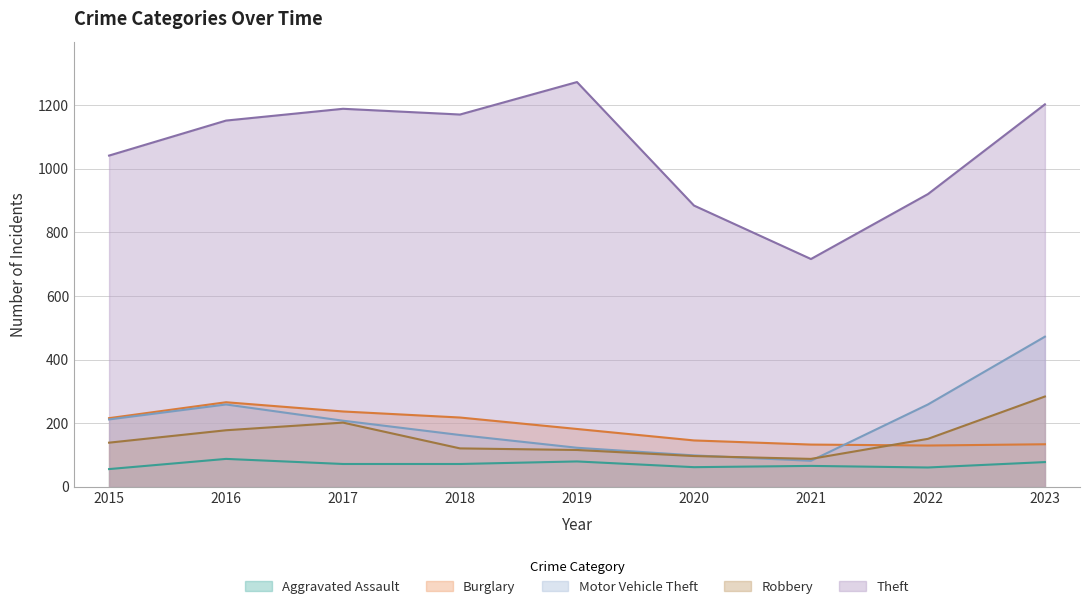

Is the value of Burglary at 2016 greater than the value of Theft at 2023?

No